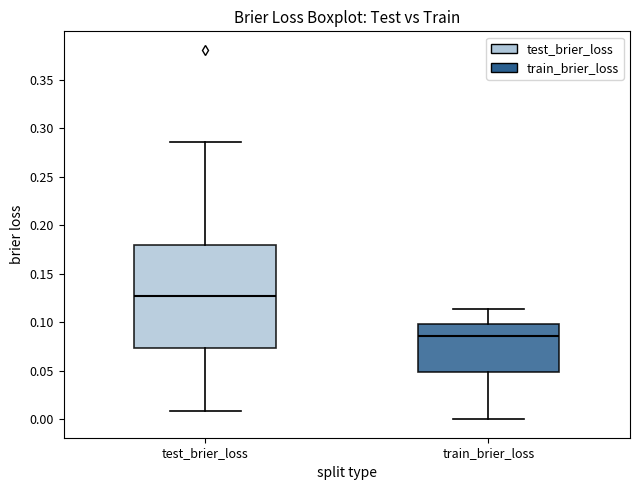

Reading left to right, read every box against the y-axis: the position of its median line, the range the box covers, and the ends of its whiskers. The values are not printed on the chart, so give them approximately, as read against the axis.

test_brier_loss: median 0.125, box 0.075 to 0.180, whiskers 0.010 to 0.285
train_brier_loss: median 0.085, box 0.050 to 0.100, whiskers 0.000 to 0.115